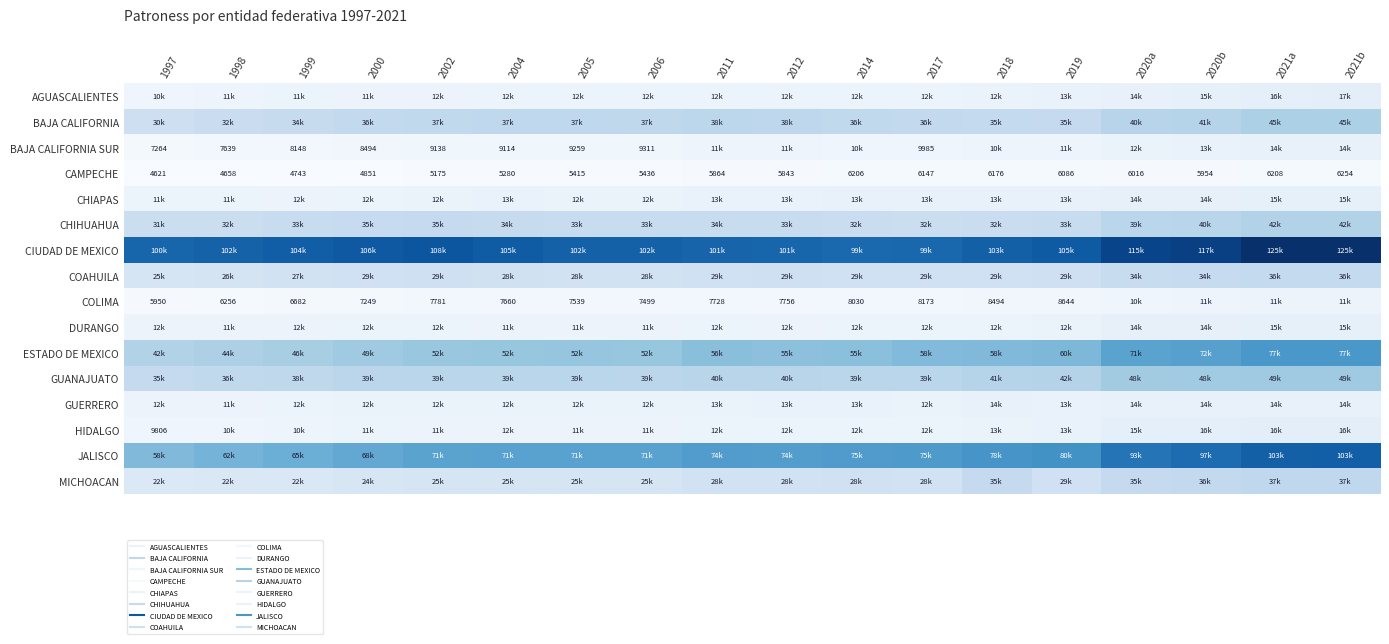

Which series has the widest spread of values?

JALISCO